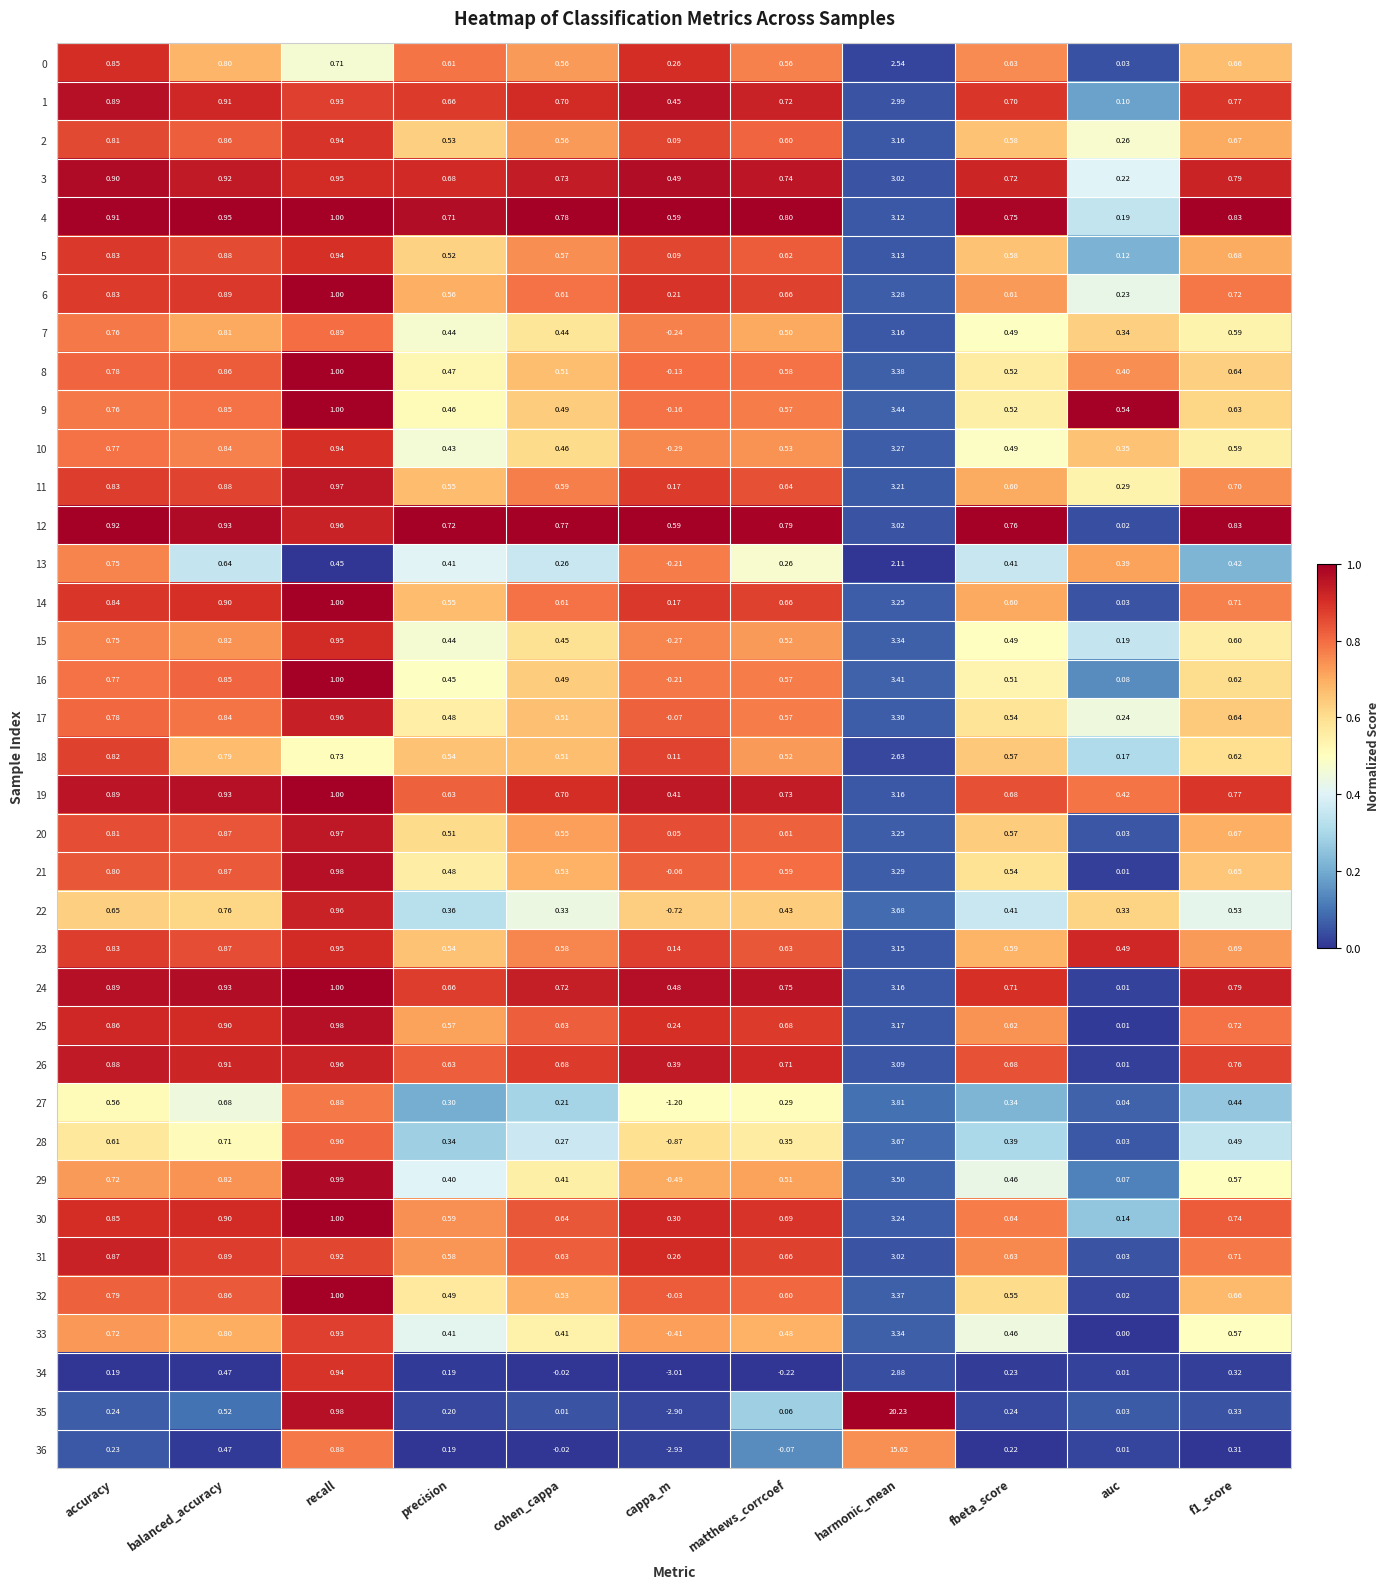

Where is 21 nearest to the value 1?

recall